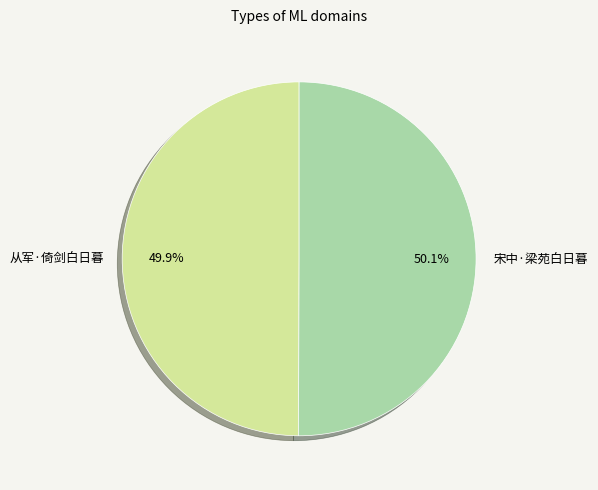

Is there any slice that represents more than half of the pie?

Yes